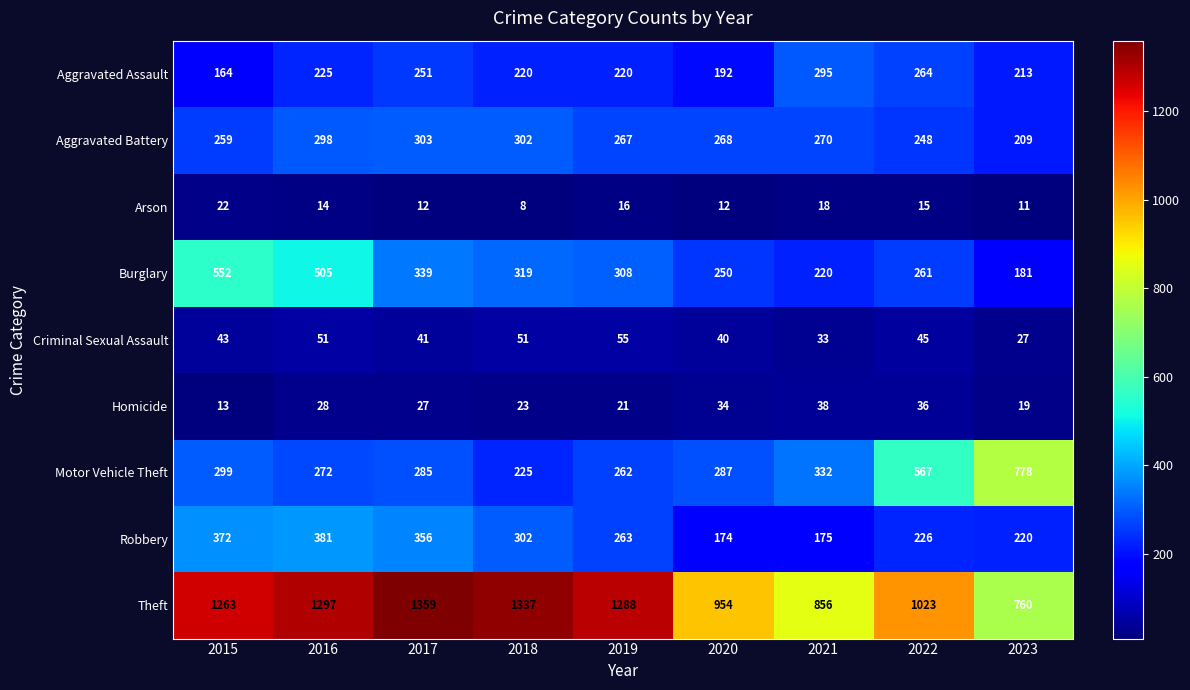

True or false: Criminal Sexual Assault has a value of 19 at 2017.

False